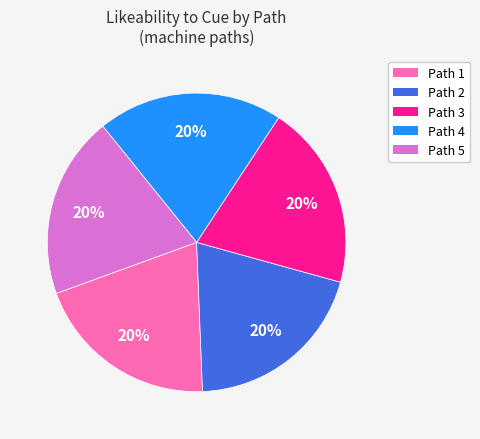

To the nearest percent, what percentage of the pie is Path 3?

20%